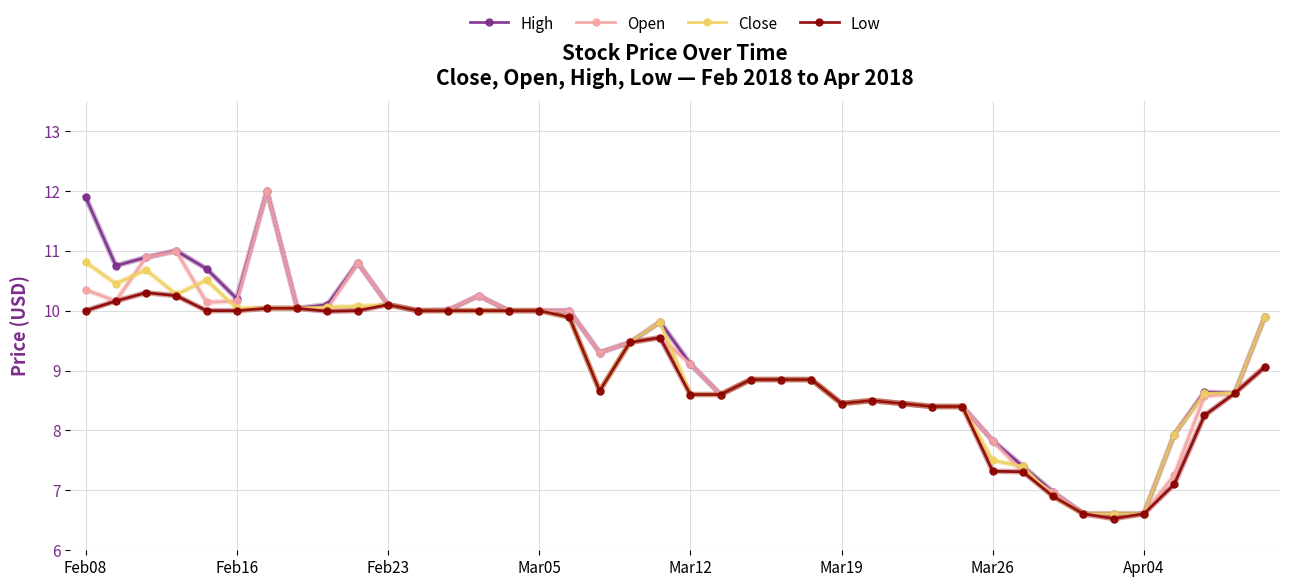

True or false: High has more than 2 interior local peaks.

True